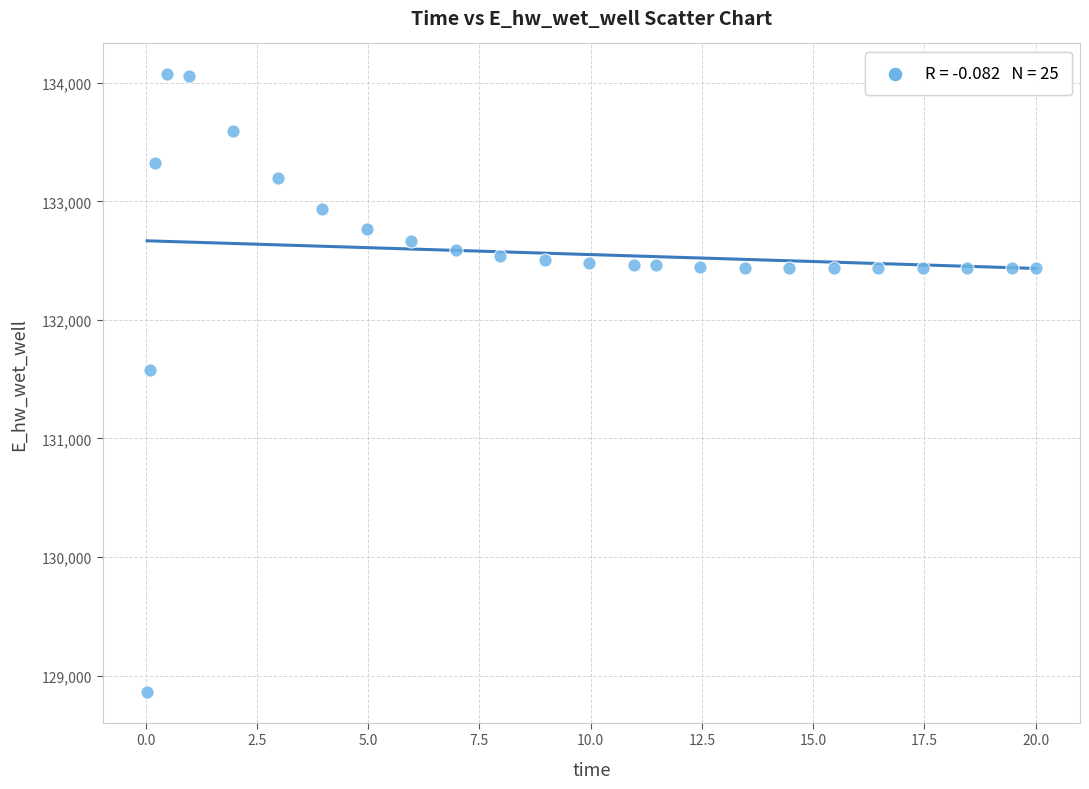

What Y value in the scatter plot is closest to 131467?

131579.3